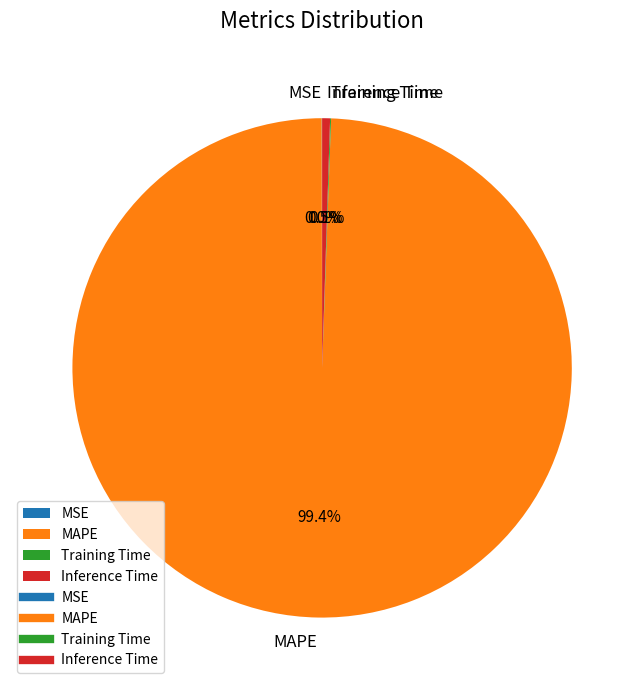

To the nearest percent, what is the difference between the largest and smallest slice percentages?

99%